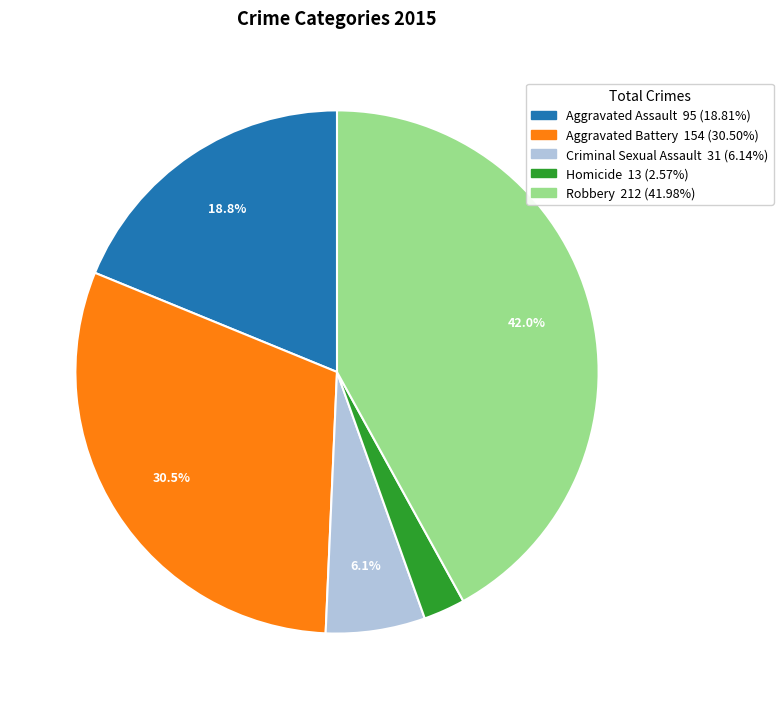

Between Aggravated Assault and Homicide, which is larger?

Aggravated Assault